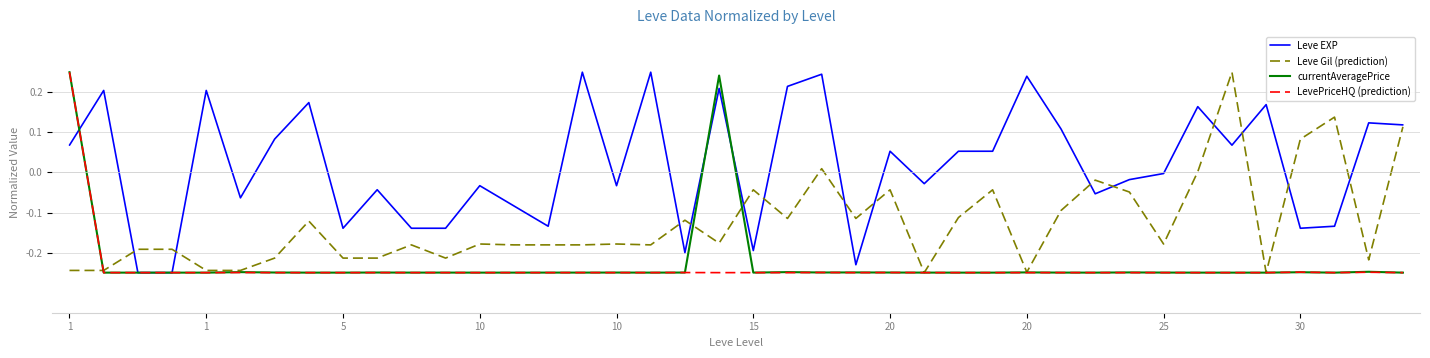

Which series has the largest range (max minus min)?

Leve EXP